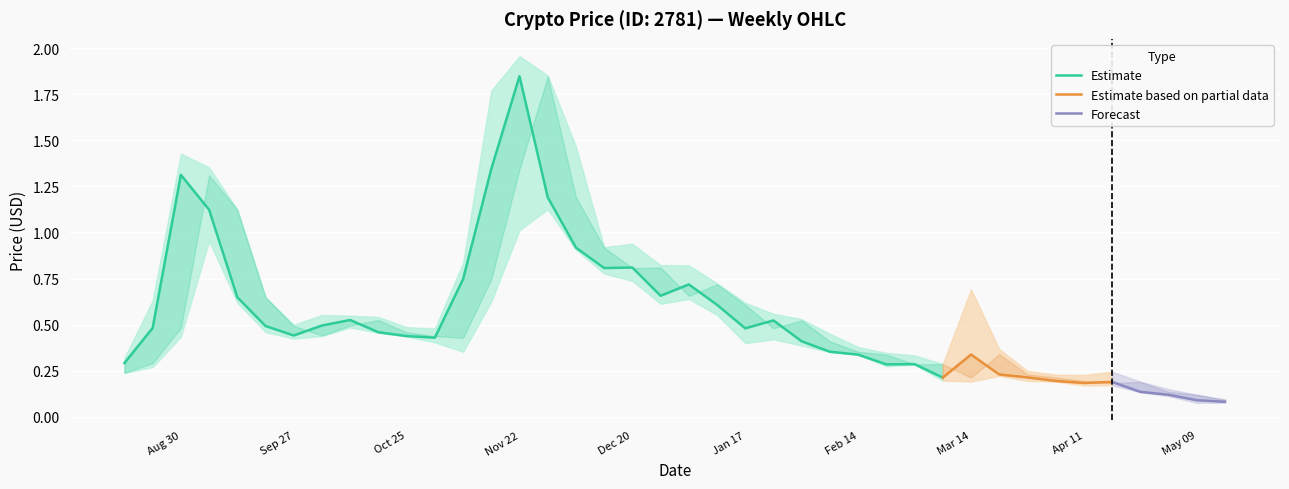

What is the sum of the close values at 5 and 12?

1.2